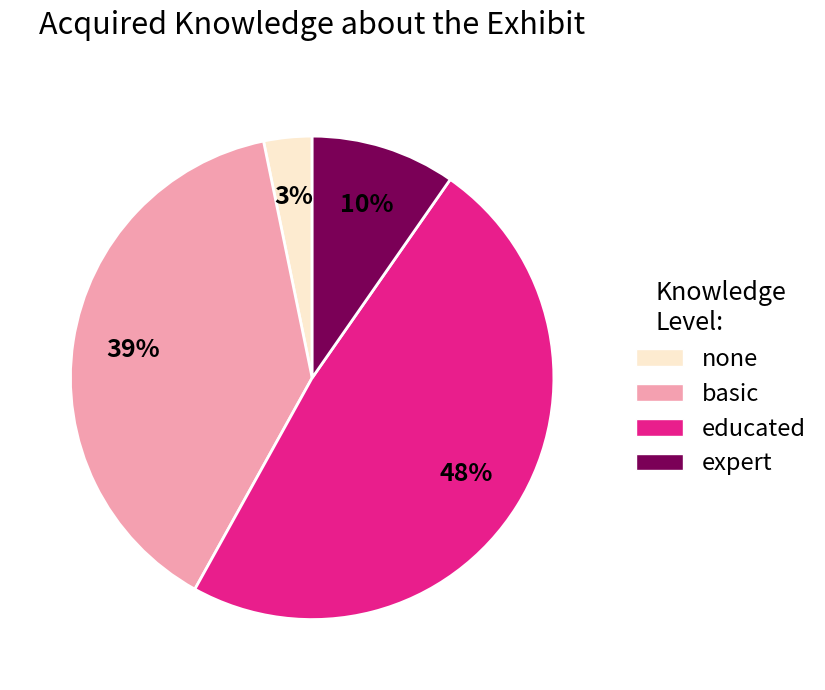

Do none and basic together represent more than half of the pie?

No